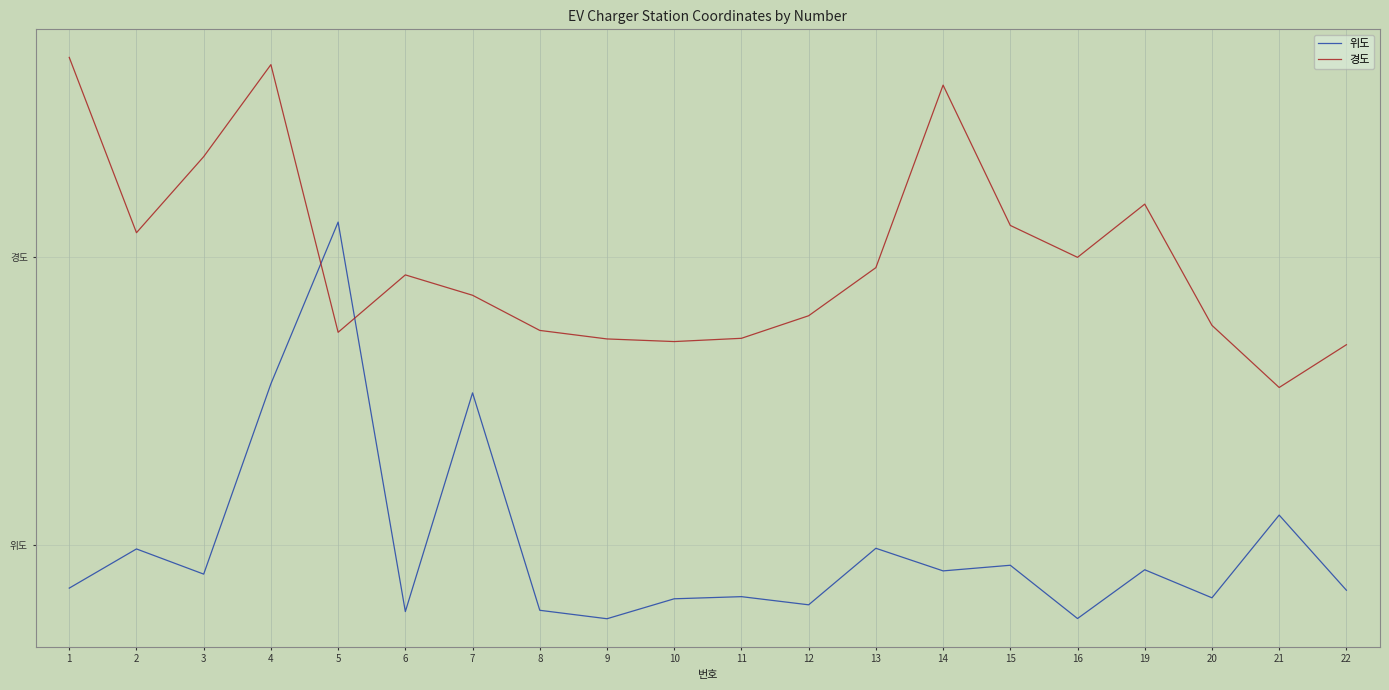

What is the difference between the maximum and minimum values in the 위도 series?

4.1